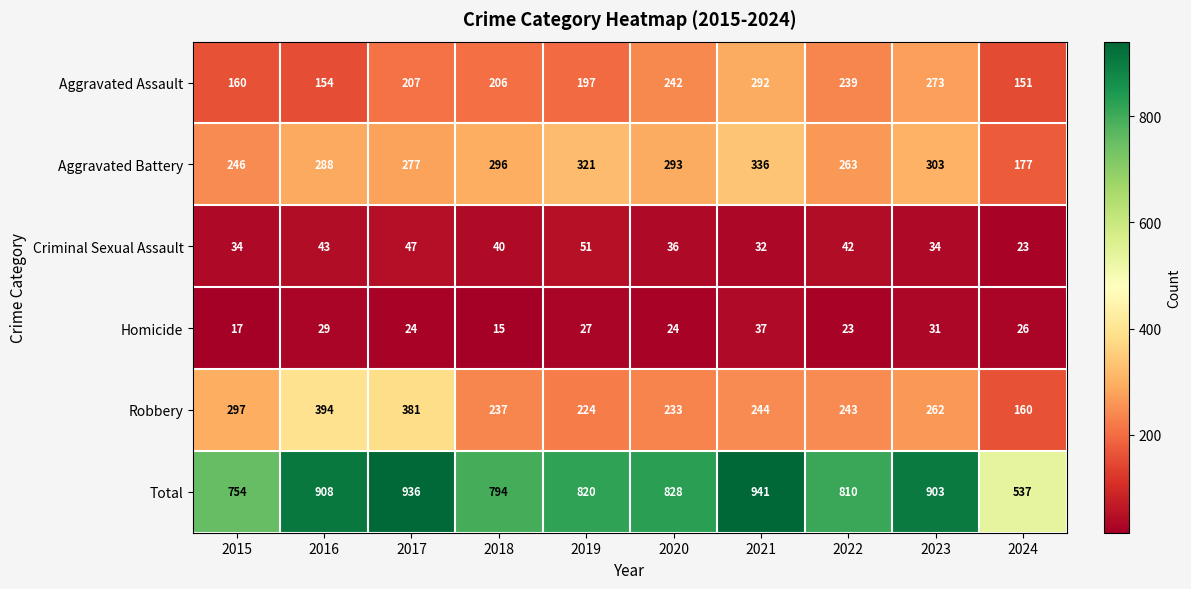

What is the lowest value of the Aggravated Battery series?

177